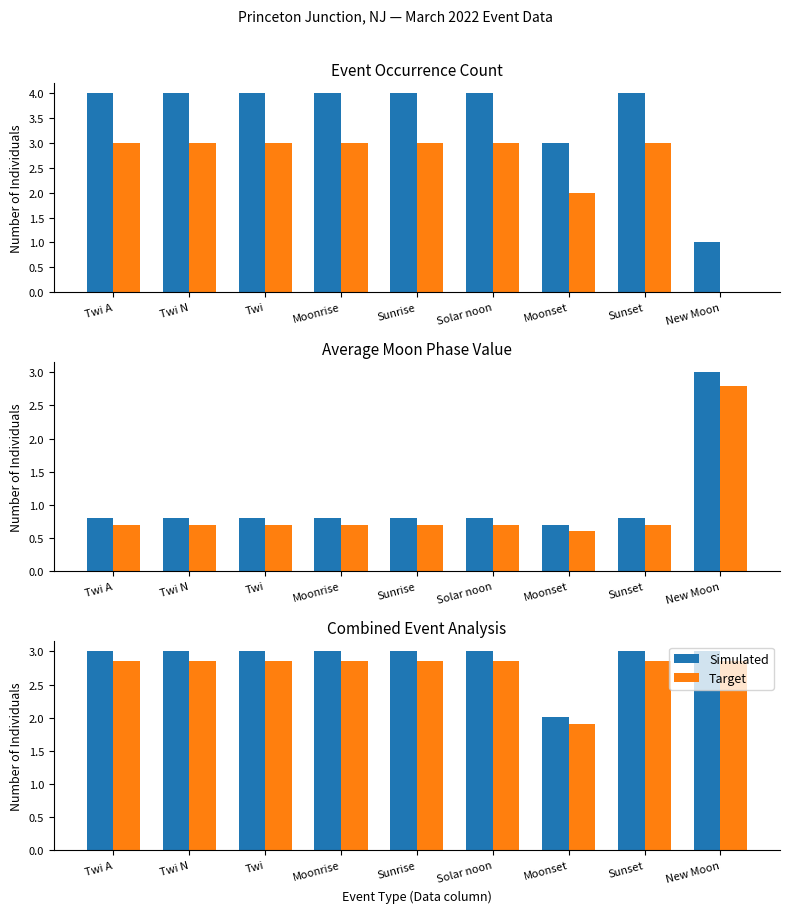

What are all the series names shown in the legend?

Simulated, Target